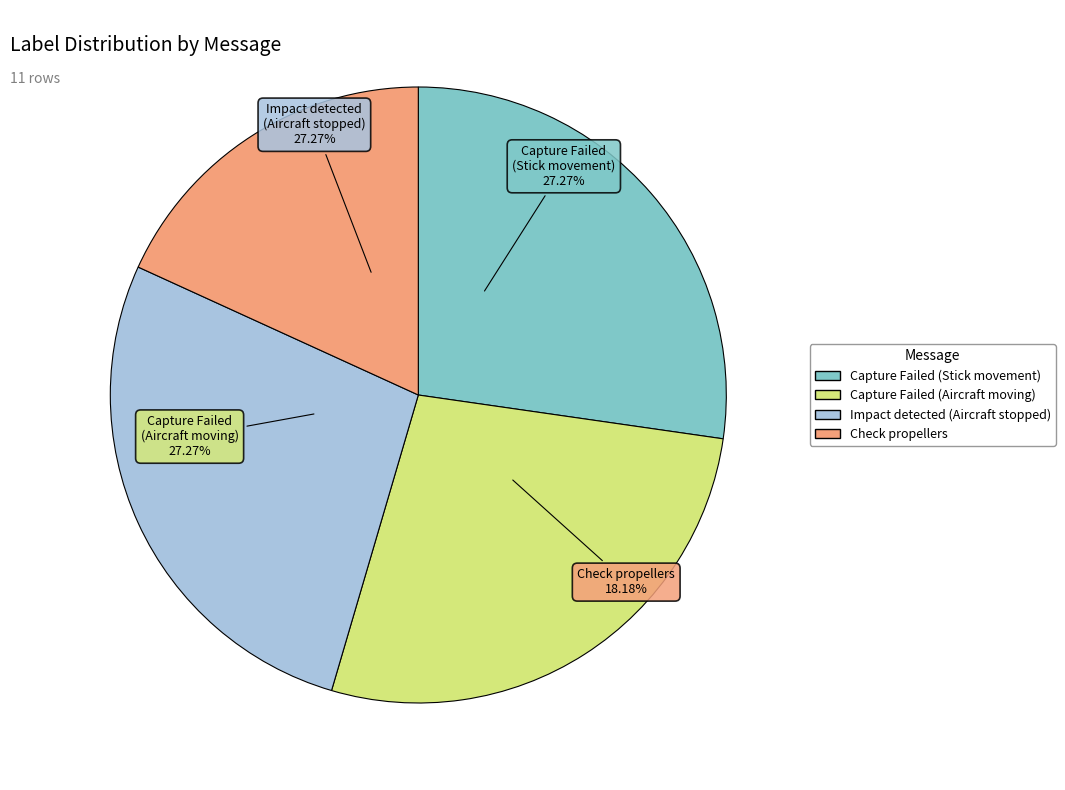

True or false: Capture Failed . The aircraft is moving accounts for 27% of the total.

True